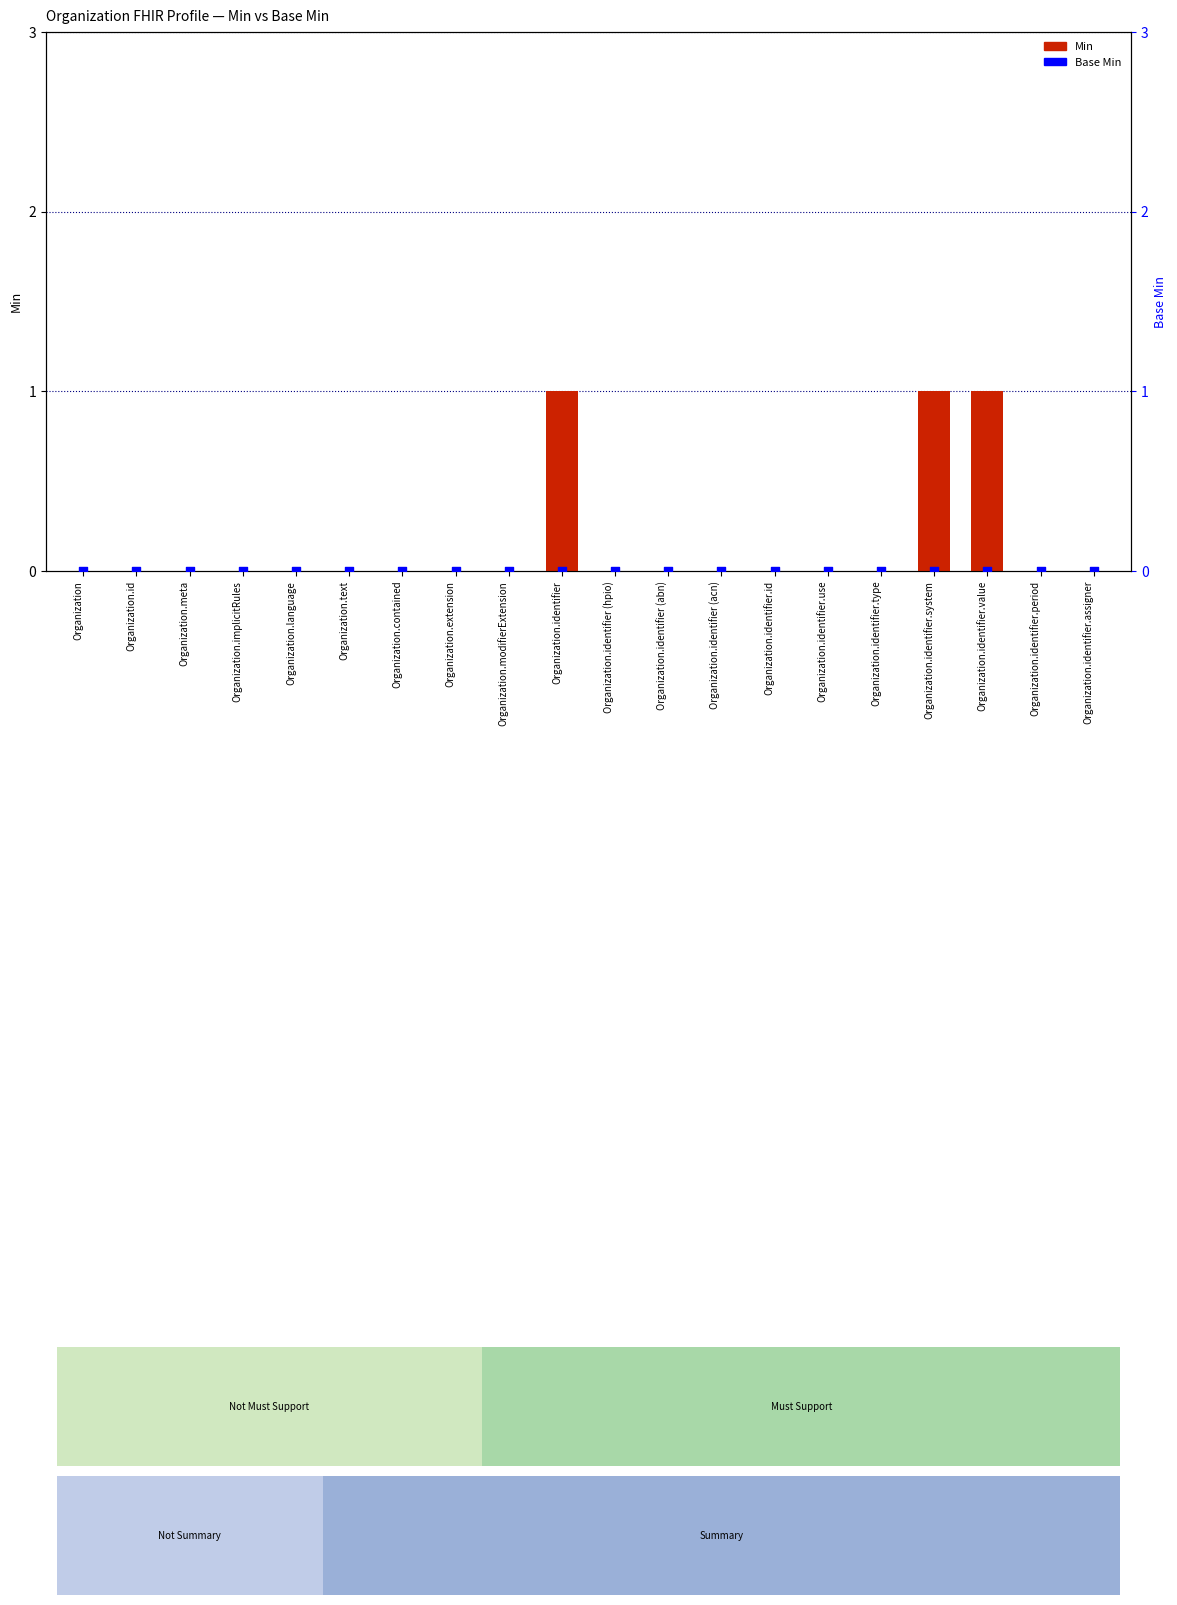

Which series has the largest total across all categories?

Min